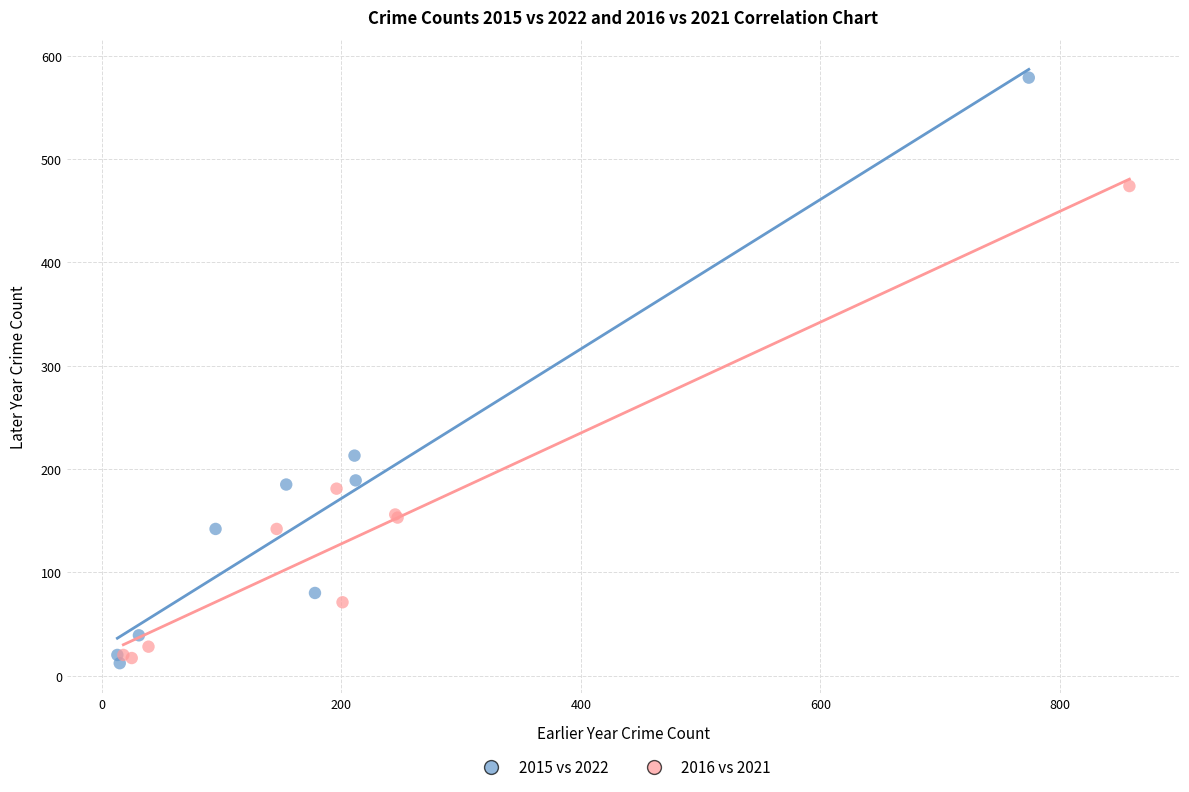

Which series has the widest spread of Y values?

2015 vs 2022